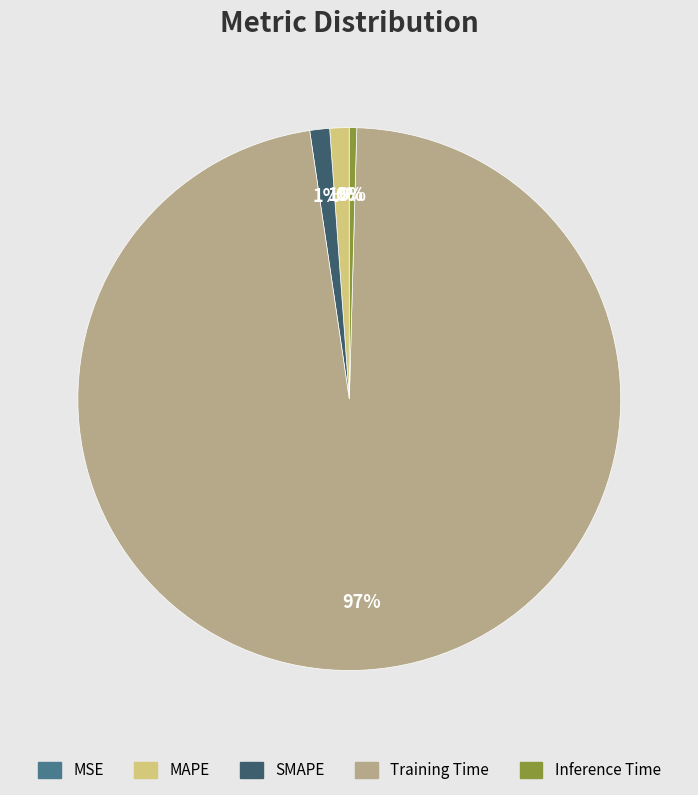

To the nearest percent, what is the difference between the MAPE and Inference Time slice percentages?

1%